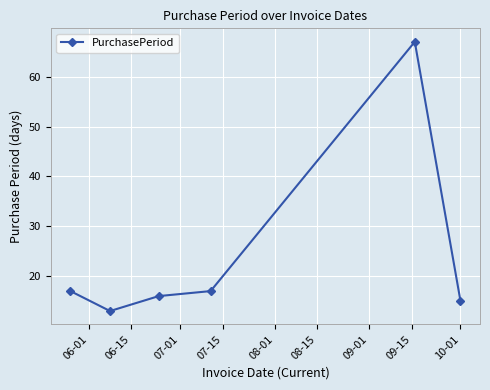

How many interior local valleys (lower than both neighbors) does the data have?

1